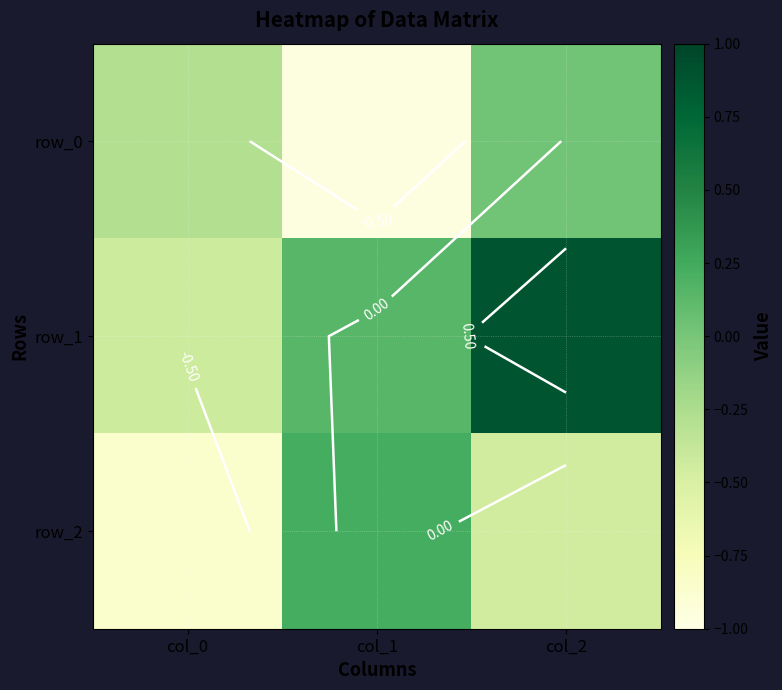

Where is row_2 nearest to the value 0?

col_1